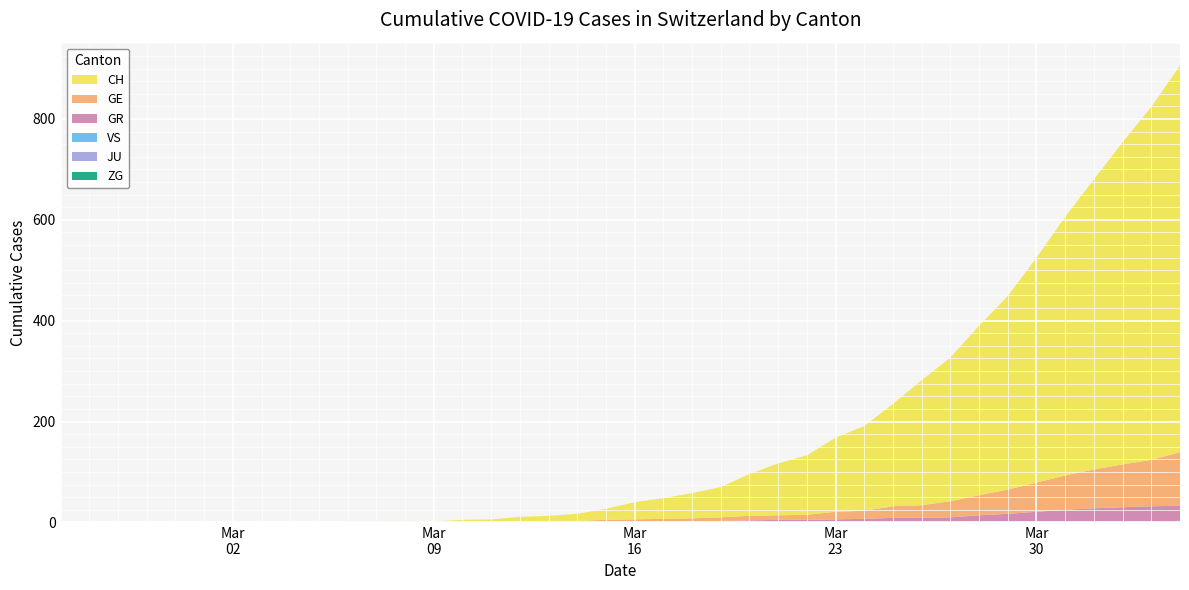

Reading right to left, transcribe all the data shown in this chart.

CH: 2020-04-04=767	2020-04-03=700	2020-04-02=639	2020-04-01=575	2020-03-31=513	2020-03-30=446	2020-03-29=384	2020-03-28=336	2020-03-27=285	2020-03-26=248	2020-03-25=203	2020-03-24=168	2020-03-23=147	2020-03-22=118	2020-03-21=103	2020-03-20=83	2020-03-19=60	2020-03-18=50	2020-03-17=41	2020-03-16=34	2020-03-15=22	2020-03-14=14	2020-03-13=10	2020-03-12=9	2020-03-11=5	2020-03-10=4	2020-03-09=2	2020-03-08=2	2020-03-07=1	2020-03-06=1	2020-03-05=0	2020-03-04=0	2020-03-03=0	2020-03-02=0	2020-03-01=0	2020-02-29=0	2020-02-28=0	2020-02-27=0	2020-02-26=0	2020-02-25=0
GE: 2020-04-04=106	2020-04-03=92	2020-04-02=85	2020-04-01=77	2020-03-31=68	2020-03-30=58	2020-03-29=48	2020-03-28=40	2020-03-27=32	2020-03-26=25	2020-03-25=23	2020-03-24=16	2020-03-23=15	2020-03-22=10	2020-03-21=9	2020-03-20=9	2020-03-19=7	2020-03-18=6	2020-03-17=5	2020-03-16=4	2020-03-15=4	2020-03-14=2	2020-03-13=2	2020-03-12=2	2020-03-11=1	2020-03-10=1	2020-03-09=0	2020-03-08=0	2020-03-07=0	2020-03-06=0	2020-03-05=0	2020-03-04=0	2020-03-03=0	2020-03-02=0	2020-03-01=0	2020-02-29=0	2020-02-28=0	2020-02-27=0	2020-02-26=0	2020-02-25=0
GR: 2020-04-04=30	2020-04-03=30	2020-04-02=28	2020-04-01=26	2020-03-31=23	2020-03-30=19	2020-03-29=15	2020-03-28=12	2020-03-27=9	2020-03-26=8	2020-03-25=8	2020-03-24=6	2020-03-23=5	2020-03-22=4	2020-03-21=4	2020-03-20=3	2020-03-19=2	2020-03-18=1	2020-03-17=1	2020-03-16=1	2020-03-15=0	2020-03-14=0	2020-03-13=0	2020-03-12=0	2020-03-11=0	2020-03-10=0	2020-03-09=0	2020-03-08=0	2020-03-07=0	2020-03-06=0	2020-03-05=0	2020-03-04=0	2020-03-03=0	2020-03-02=0	2020-03-01=0	2020-02-29=0	2020-02-28=0	2020-02-27=0	2020-02-26=0	2020-02-25=0
JU: 2020-04-04=0	2020-04-03=0	2020-04-02=0	2020-04-01=0	2020-03-31=0	2020-03-30=0	2020-03-29=0	2020-03-28=0	2020-03-27=0	2020-03-26=0	2020-03-25=0	2020-03-24=0	2020-03-23=0	2020-03-22=0	2020-03-21=0	2020-03-20=0	2020-03-19=0	2020-03-18=0	2020-03-17=0	2020-03-16=0	2020-03-15=0	2020-03-14=0	2020-03-13=0	2020-03-12=0	2020-03-11=0	2020-03-10=0	2020-03-09=0	2020-03-08=0	2020-03-07=0	2020-03-06=0	2020-03-05=0	2020-03-04=0	2020-03-03=0	2020-03-02=0	2020-03-01=0	2020-02-29=0	2020-02-28=0	2020-02-27=0	2020-02-26=0	2020-02-25=0
VS: 2020-04-04=1	2020-04-03=1	2020-04-02=1	2020-04-01=1	2020-03-31=1	2020-03-30=1	2020-03-29=1	2020-03-28=1	2020-03-27=1	2020-03-26=1	2020-03-25=1	2020-03-24=1	2020-03-23=1	2020-03-22=1	2020-03-21=1	2020-03-20=1	2020-03-19=1	2020-03-18=1	2020-03-17=1	2020-03-16=1	2020-03-15=1	2020-03-14=1	2020-03-13=1	2020-03-12=0	2020-03-11=0	2020-03-10=0	2020-03-09=0	2020-03-08=0	2020-03-07=0	2020-03-06=0	2020-03-05=0	2020-03-04=0	2020-03-03=0	2020-03-02=0	2020-03-01=0	2020-02-29=0	2020-02-28=0	2020-02-27=0	2020-02-26=0	2020-02-25=0
ZG: 2020-04-04=2	2020-04-03=1	2020-04-02=1	2020-04-01=1	2020-03-31=1	2020-03-30=1	2020-03-29=1	2020-03-28=1	2020-03-27=0	2020-03-26=0	2020-03-25=0	2020-03-24=0	2020-03-23=0	2020-03-22=0	2020-03-21=0	2020-03-20=0	2020-03-19=0	2020-03-18=0	2020-03-17=0	2020-03-16=0	2020-03-15=0	2020-03-14=0	2020-03-13=0	2020-03-12=0	2020-03-11=0	2020-03-10=0	2020-03-09=0	2020-03-08=0	2020-03-07=0	2020-03-06=0	2020-03-05=0	2020-03-04=0	2020-03-03=0	2020-03-02=0	2020-03-01=0	2020-02-29=0	2020-02-28=0	2020-02-27=0	2020-02-26=0	2020-02-25=0